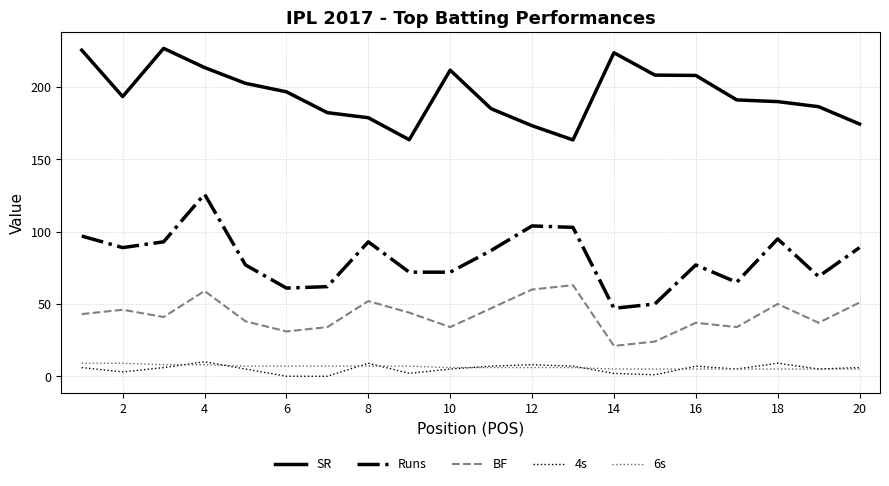

What is the maximum value shown in the chart?

226.8